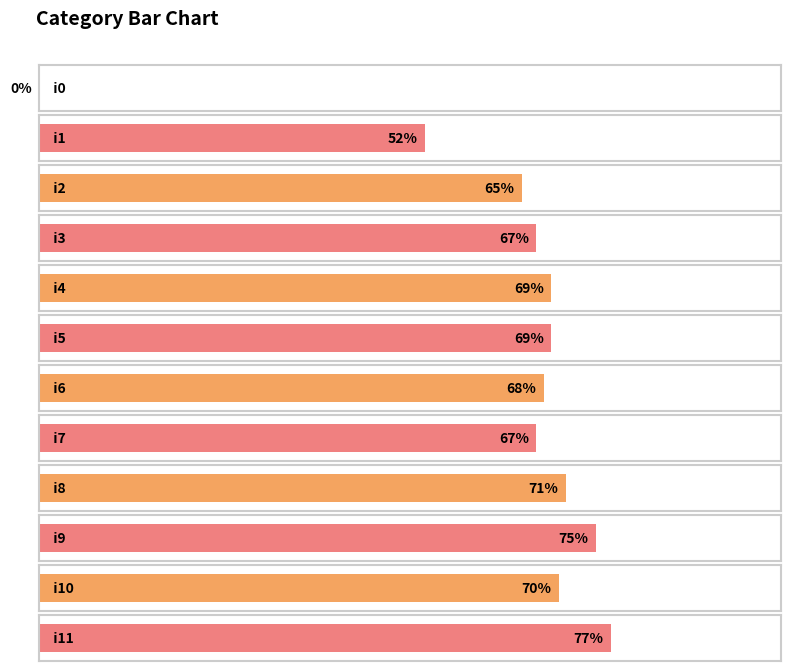

How many bars are there in total?

12